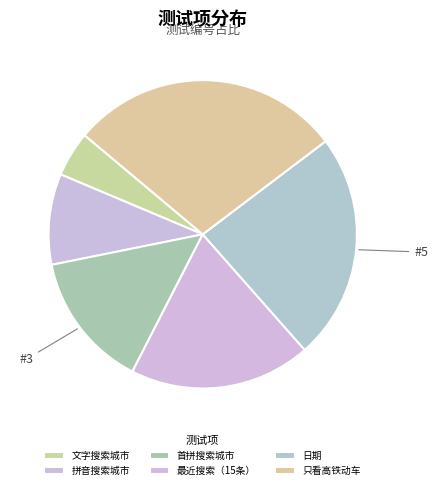

How much of the chart is everything except 文字搜索城市?

95.2%